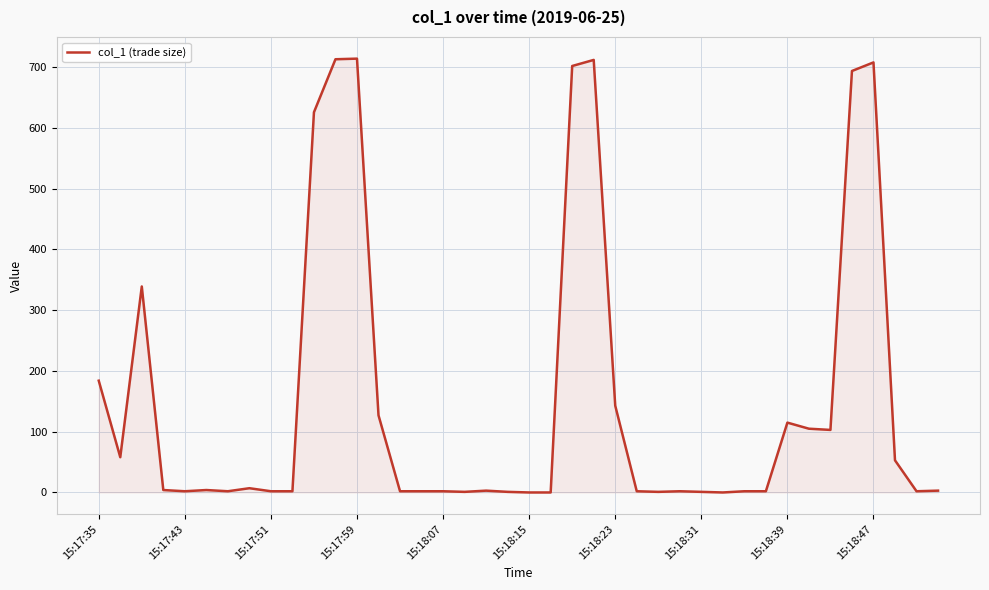

What is the maximum value shown in the chart?

713.7